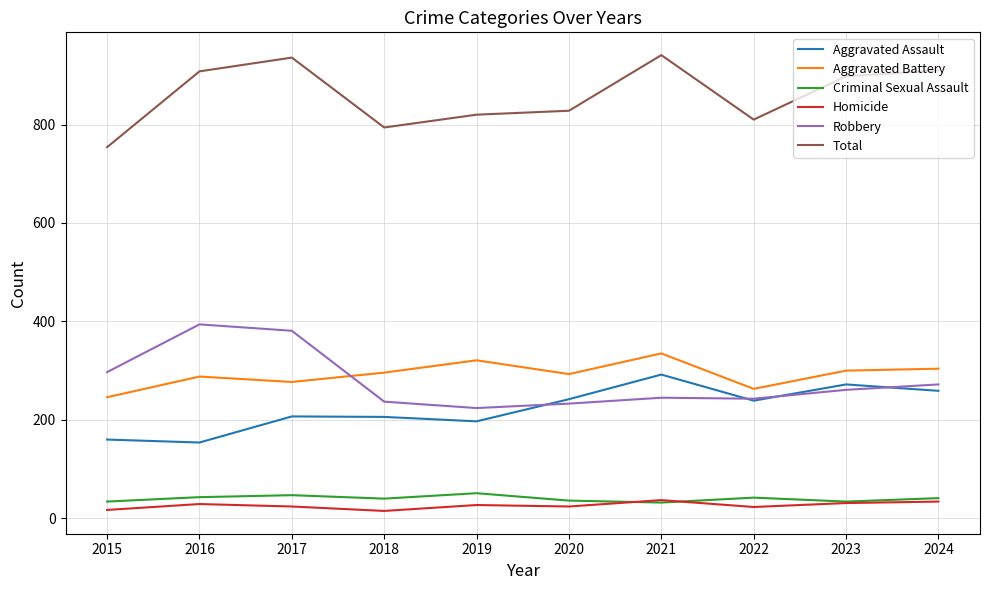

Where is the first local minimum for Total?

2018